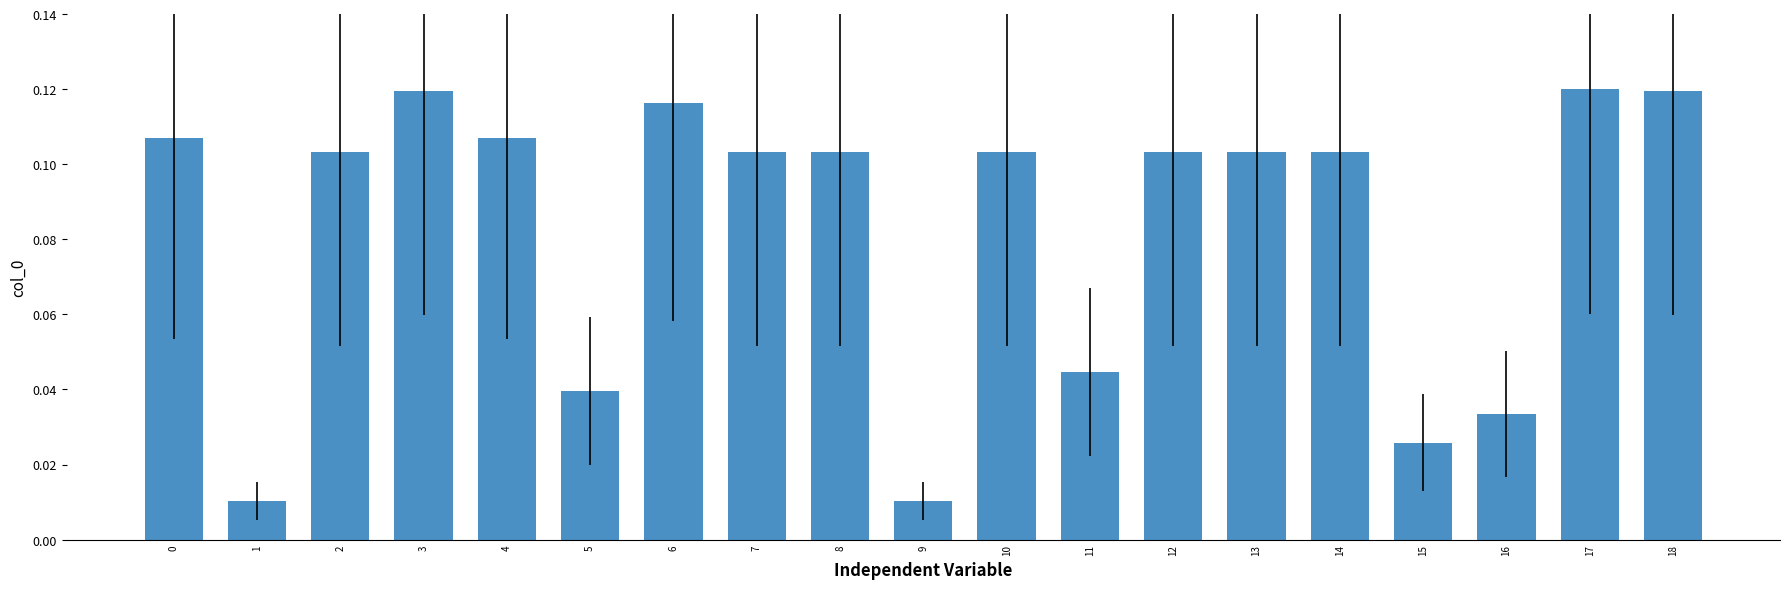

Which has a higher value, 11 or 16?

11